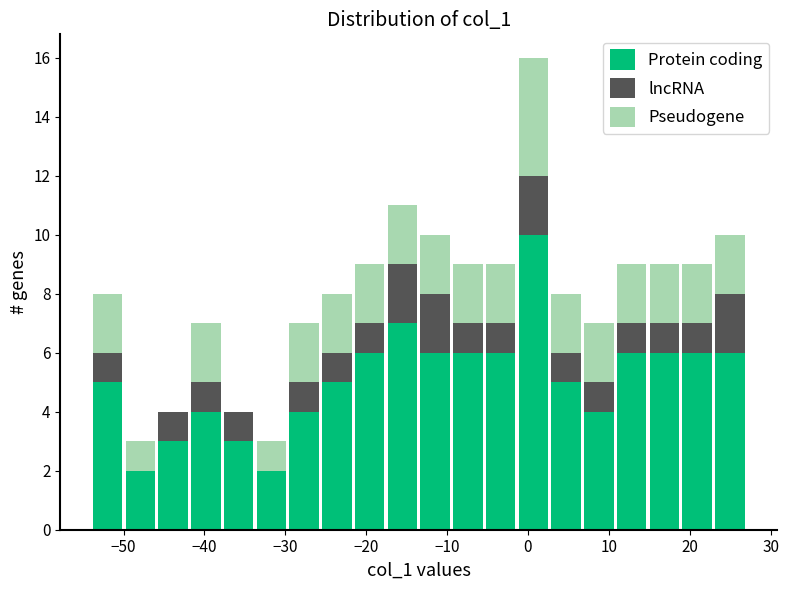

Which range on the x-axis has the tallest stacked bar (by total height)?

-1 to 3